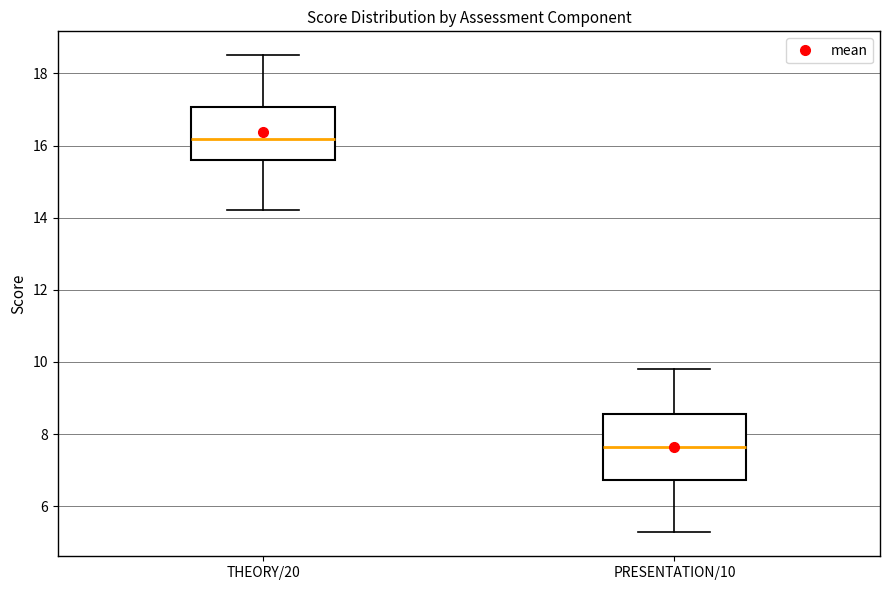

Where does the median line of the box for PRESENTATION/10 sit on the y-axis? The values are not printed on the chart, so give them approximately, as read against the axis.

7.6